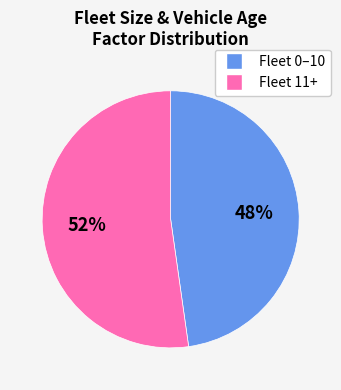

Is there a majority slice in this chart?

Yes